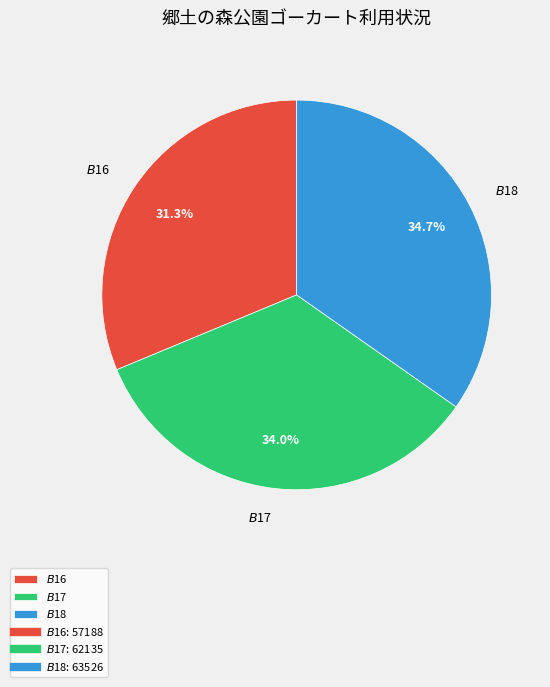

Does $B$18 represent more than half of the total?

No